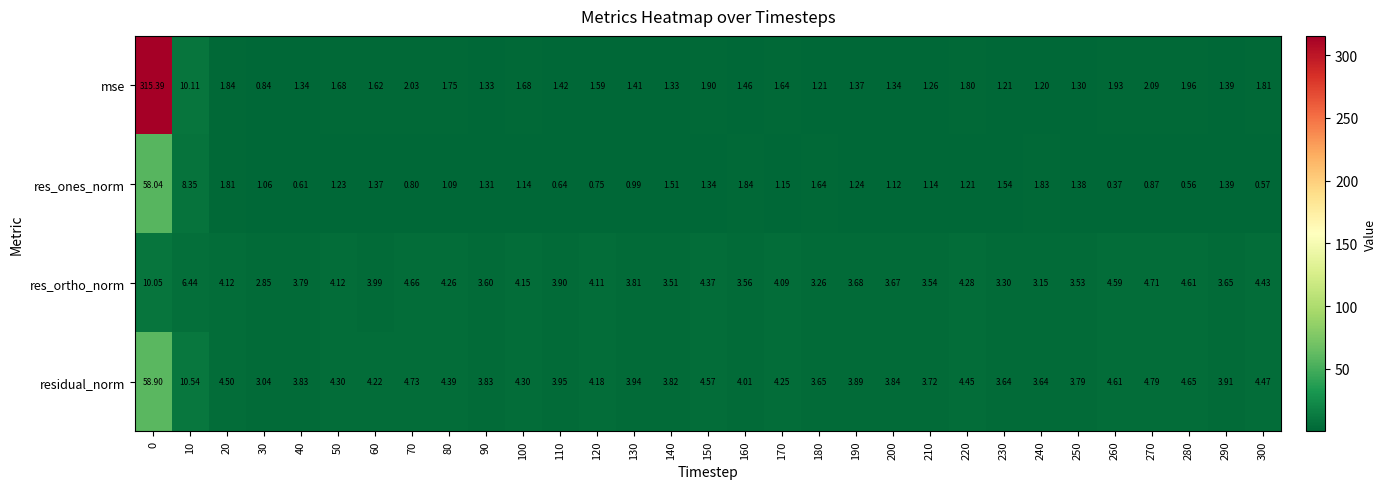

How many categories are shown in the chart?

31